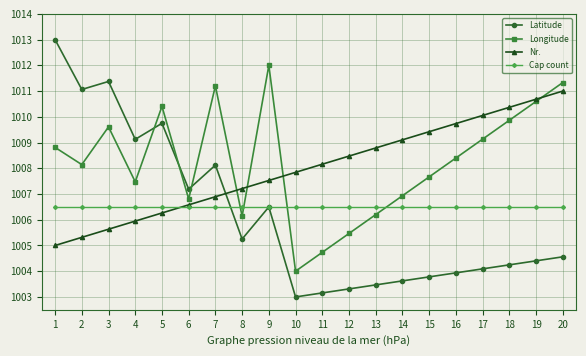

Which series has the largest range (max minus min)?

Latitude